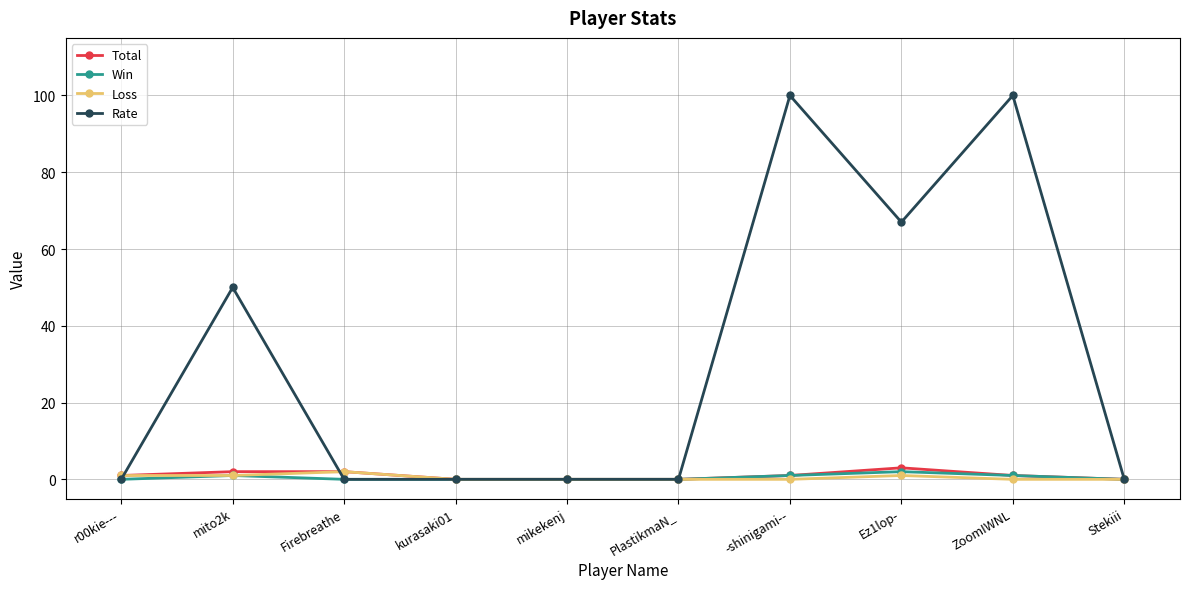

How many series are shown in this chart?

4